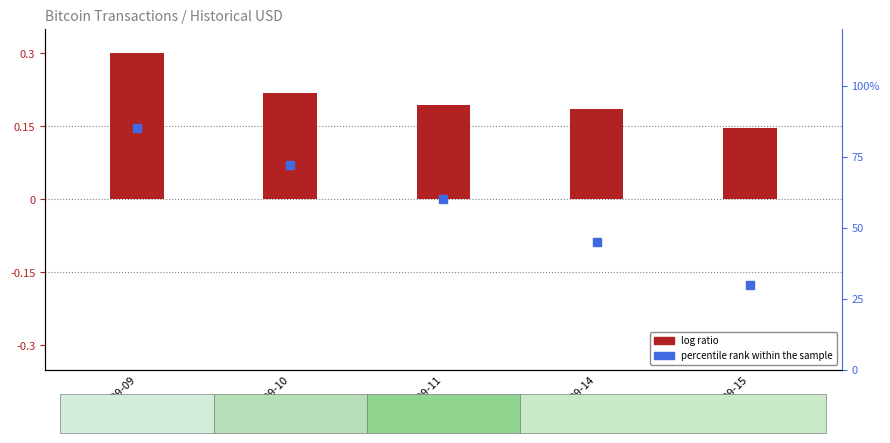

Which series contains the highest Y value?

percentile rank within the sample